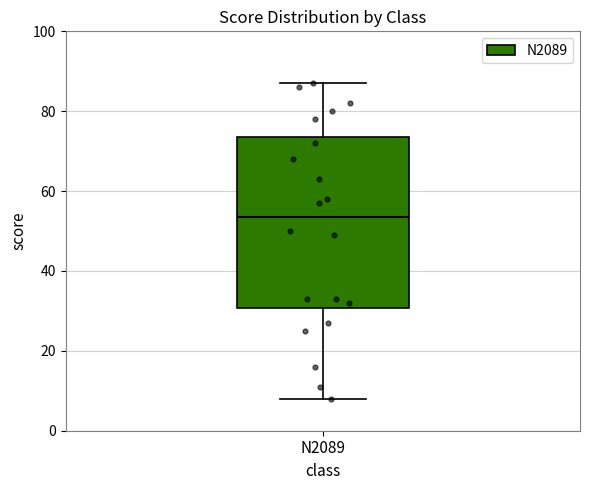

Where does the lower whisker of the box for N2089 end on the y-axis? The values are not printed on the chart, so give them approximately, as read against the axis.

8